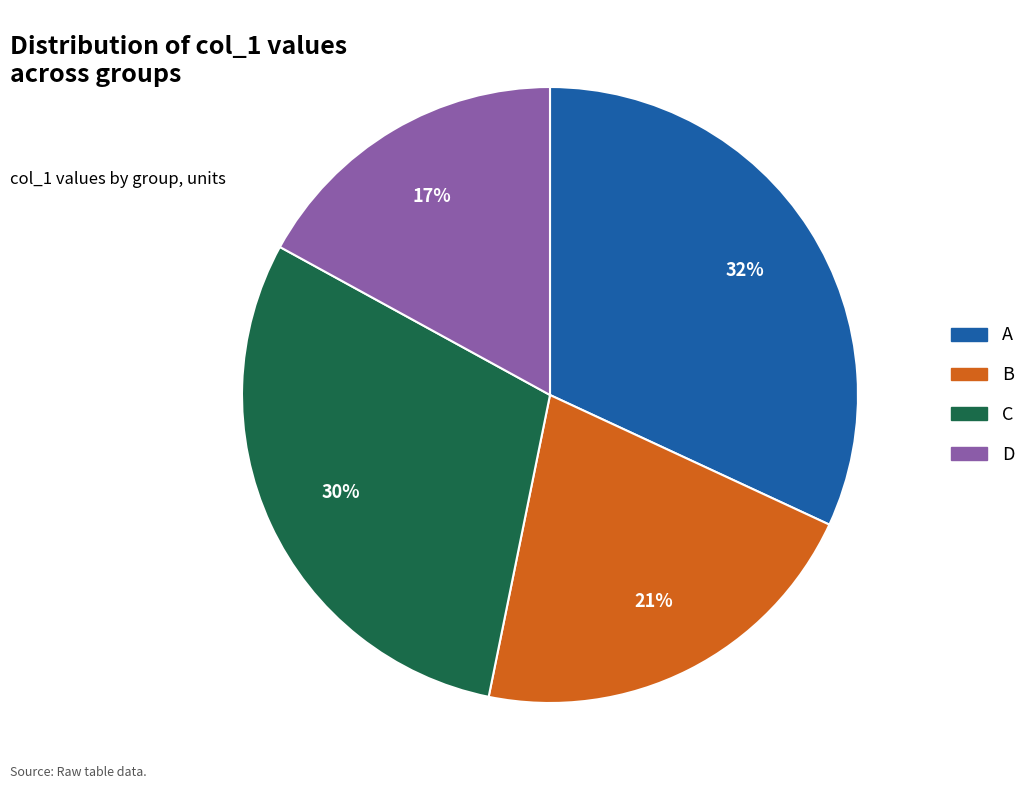

Is there a majority slice in this chart?

No